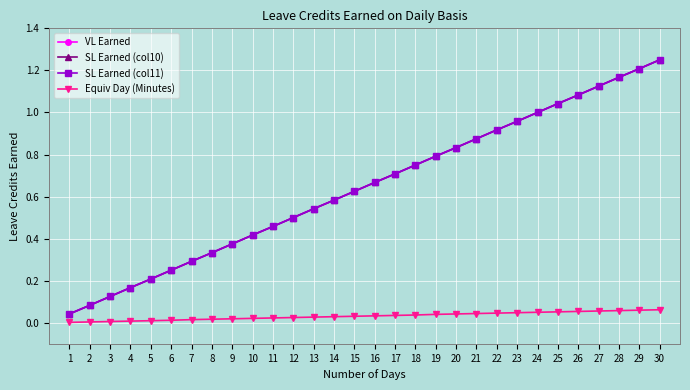

What is the difference between the SL Earned (col11) values at 13 and 27?

0.6